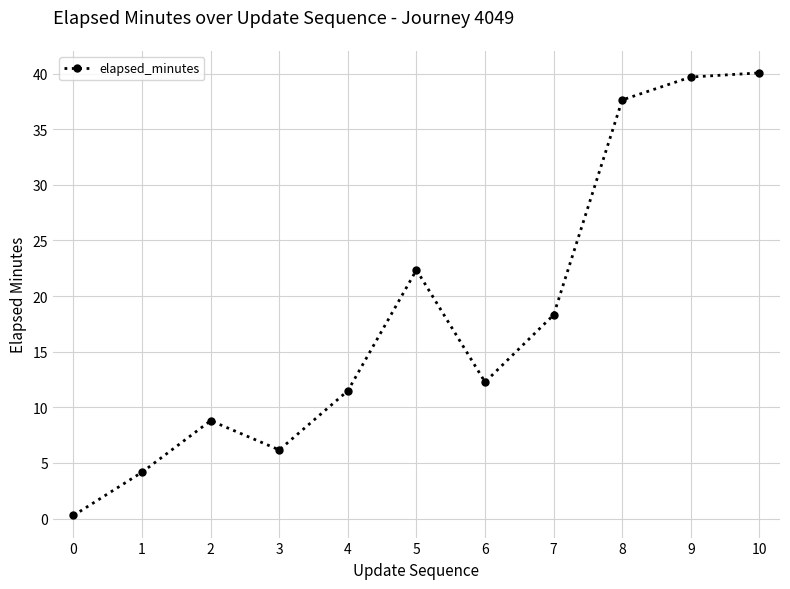

The chart shows a value of 8.8 at 2. True or false?

True